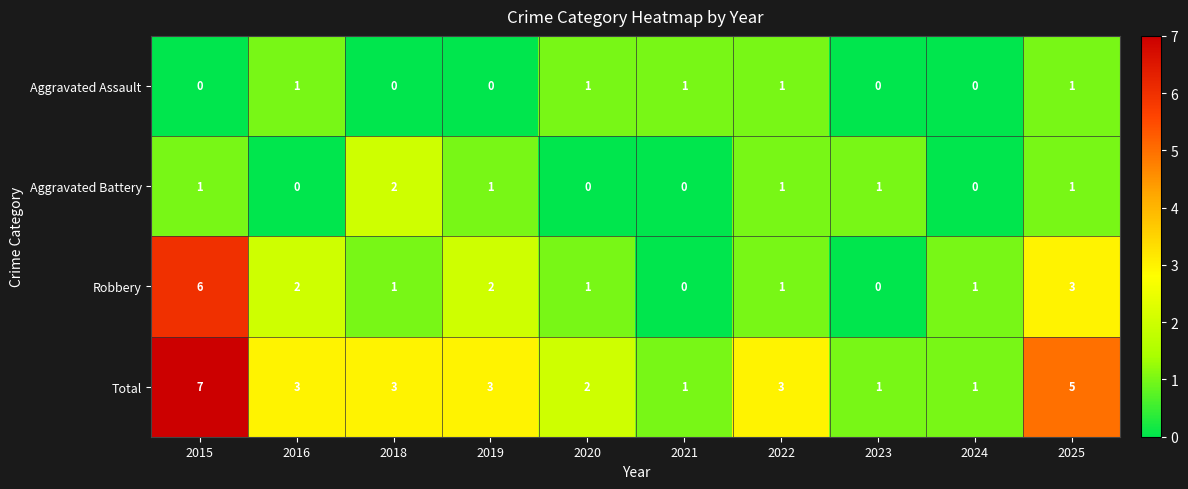

What is the difference between the highest and lowest values at 2015?

7